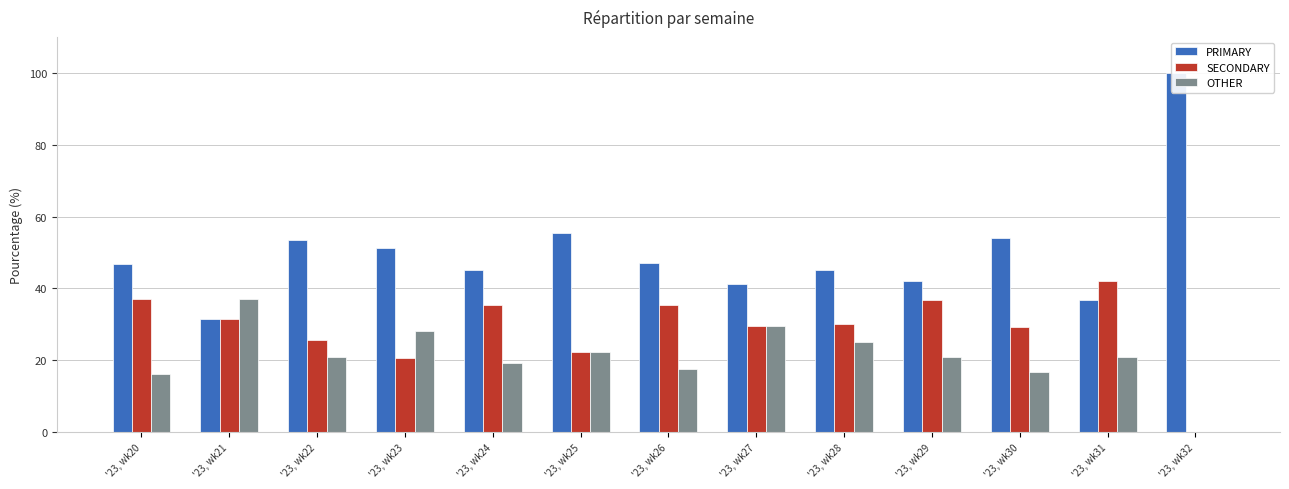

Which series changed the most between '23, wk21 and '23, wk29?

OTHER